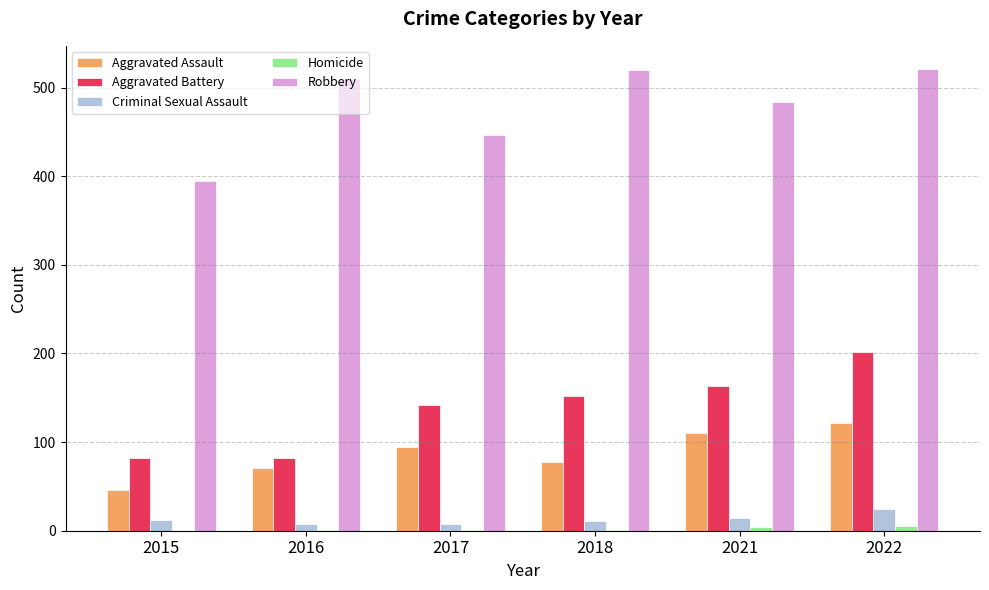

What is the approximate value of Criminal Sexual Assault at 2015?

12